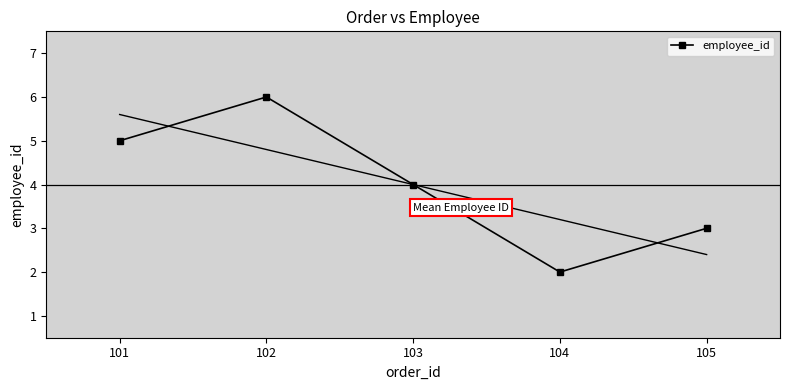

How many distinct data groups are displayed?

1